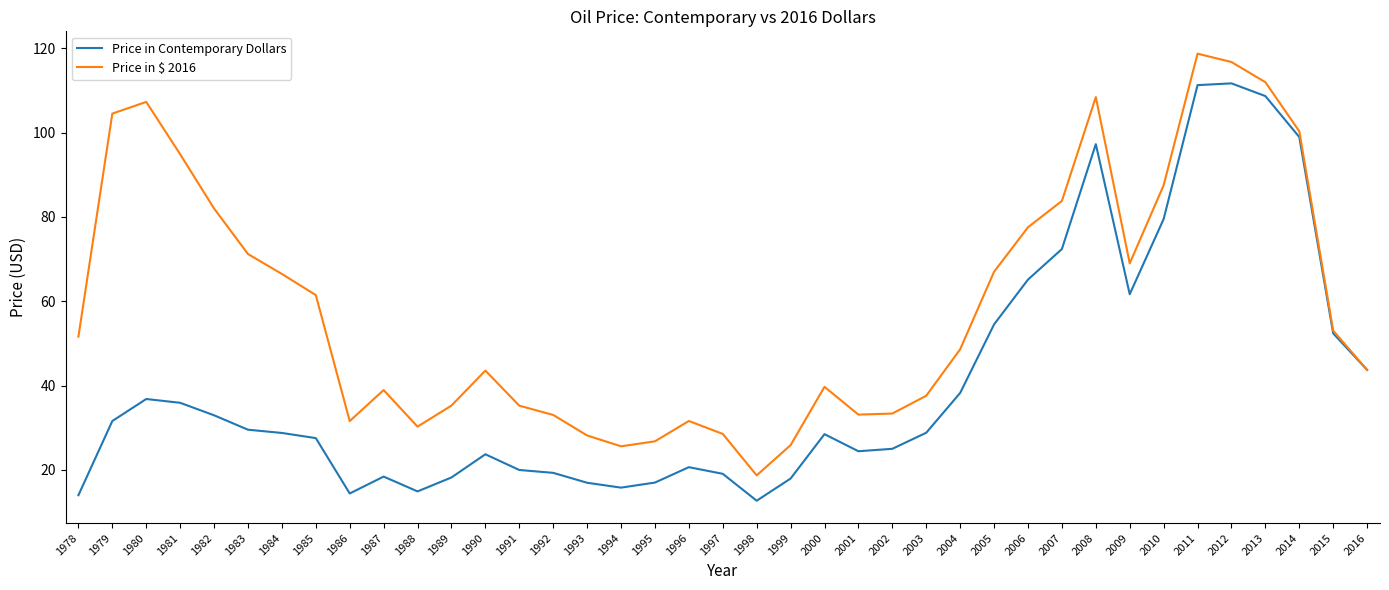

Which category has the lowest value in the Price in $ 2016 series?

1998